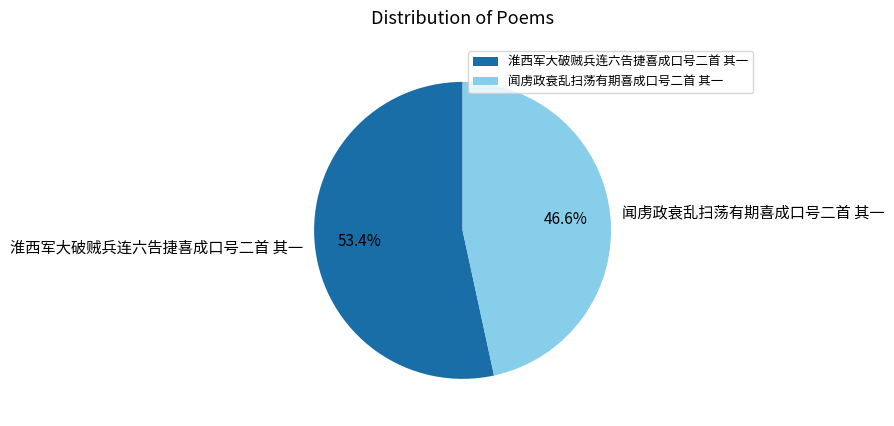

What percentage is the 闻虏政衰乱扫荡有期喜成口号二首 其一 slice, to the nearest percent?

47%